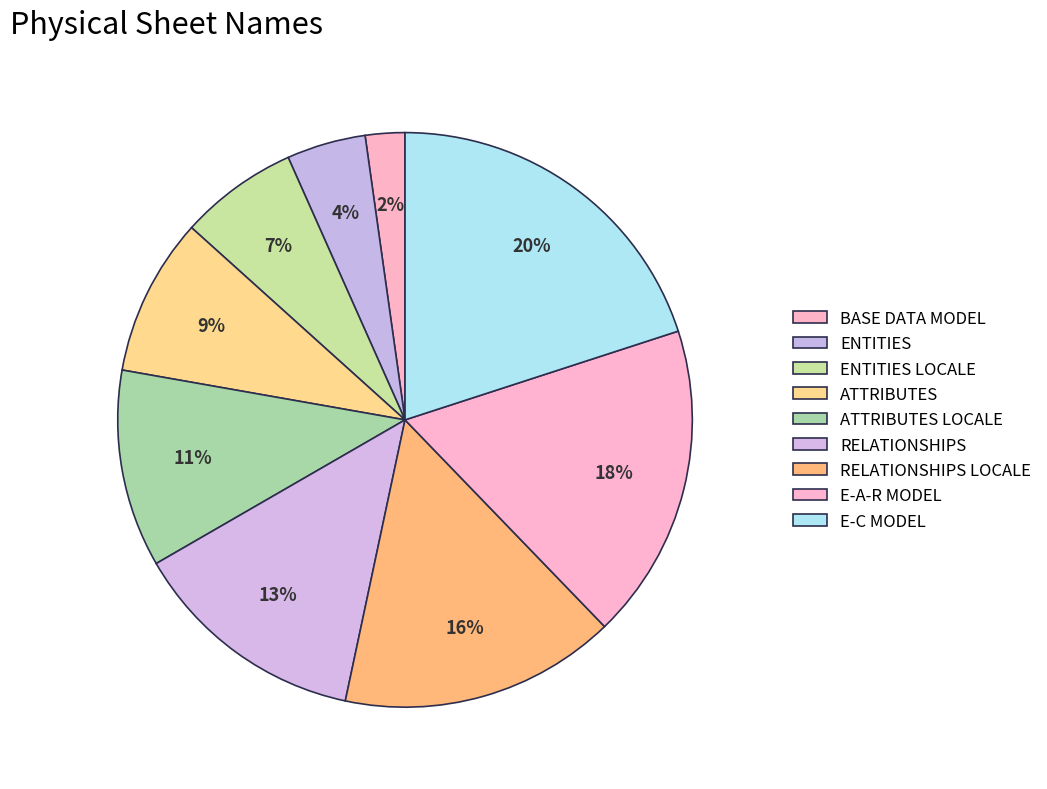

True or false: ATTRIBUTES accounts for 21% of the total.

False